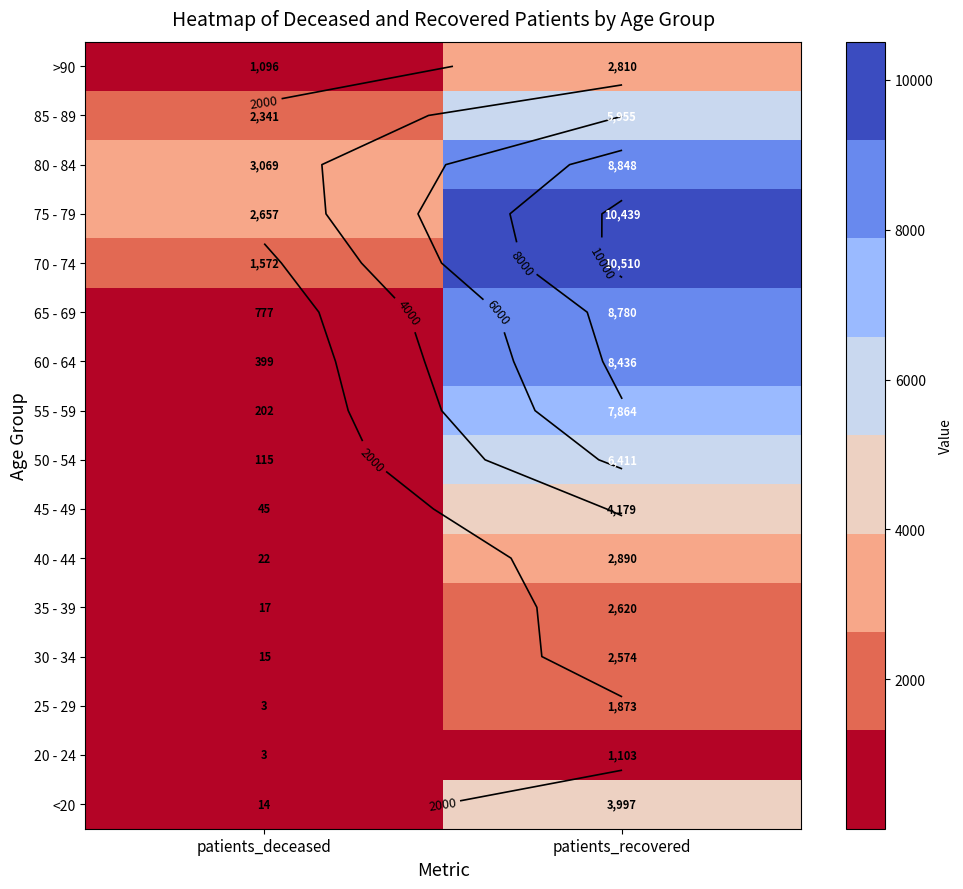

Rank the series by their maximum value, from highest to lowest.

70 - 74, 75 - 79, 80 - 84, 65 - 69, 60 - 64, 55 - 59, 50 - 54, 85 - 89, 45 - 49, <20, 40 - 44, >90, 35 - 39, 30 - 34, 25 - 29, 20 - 24